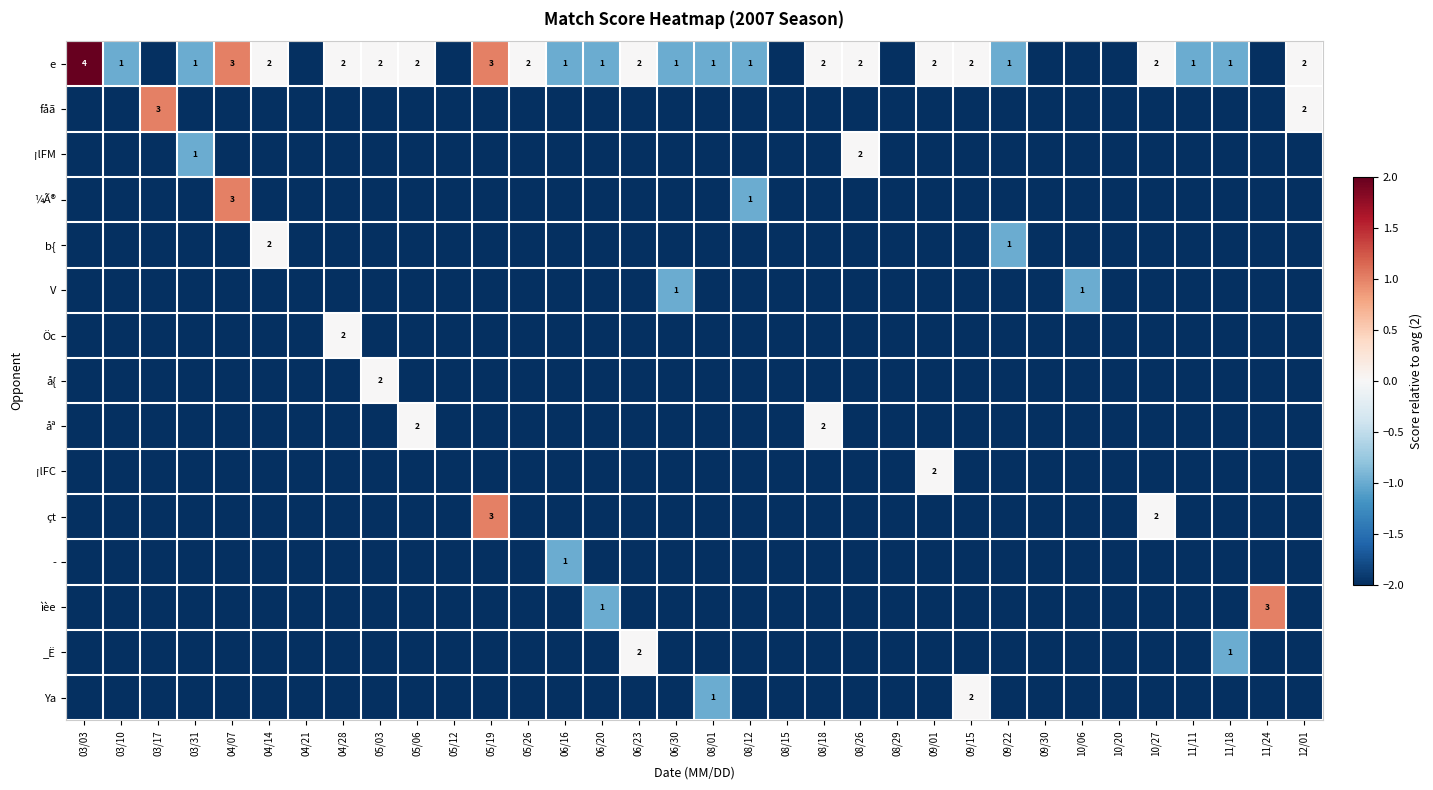

True or false: e has a value of 1 at 06/30.

True